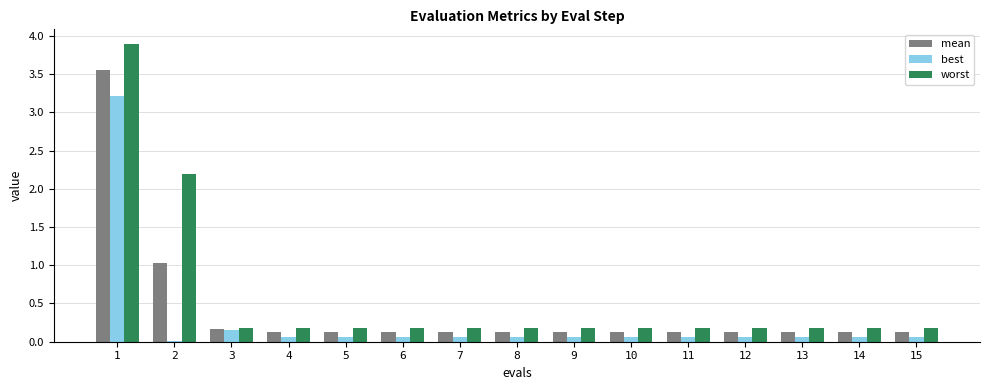

What is the value of the best bar at the 15th from the left?

0.1